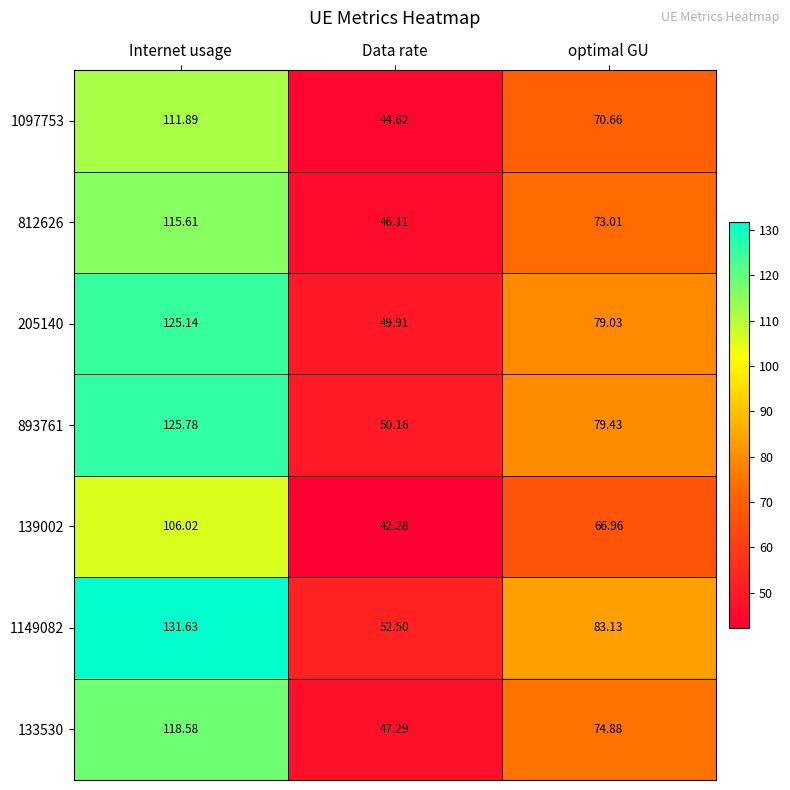

Where is 205140 nearest to the value 87?

optimal GU